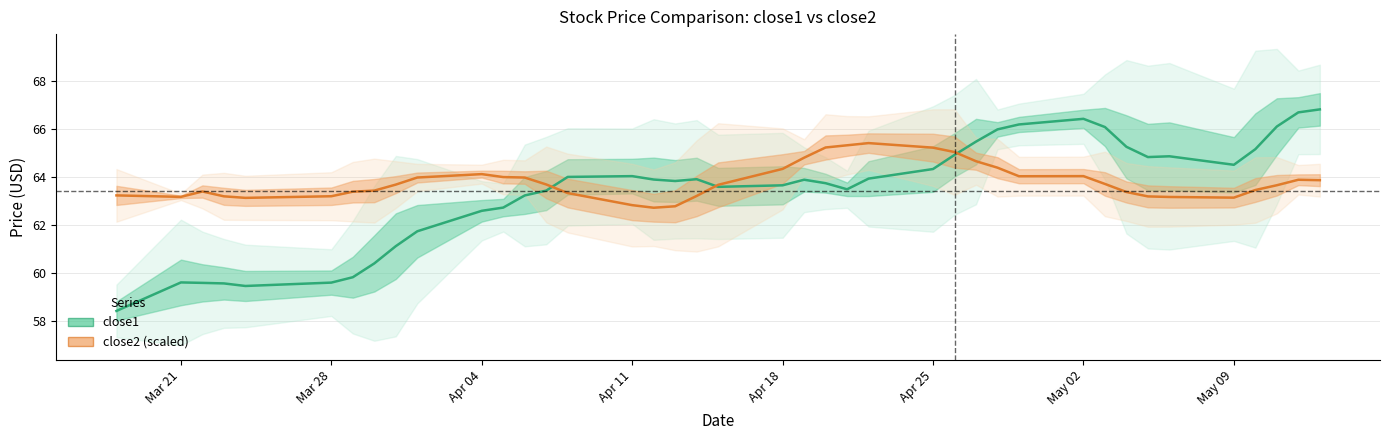

How many times do close1 and close2 (scaled) cross each other?

3